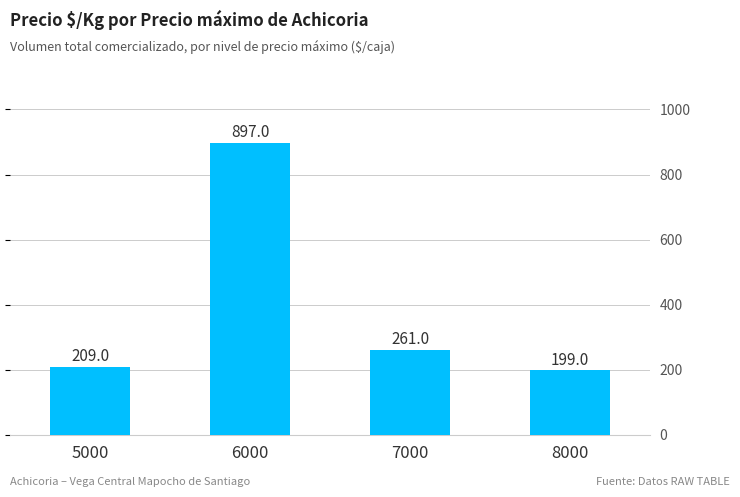

What is the sum of the values at 6000 and 8000?

1096